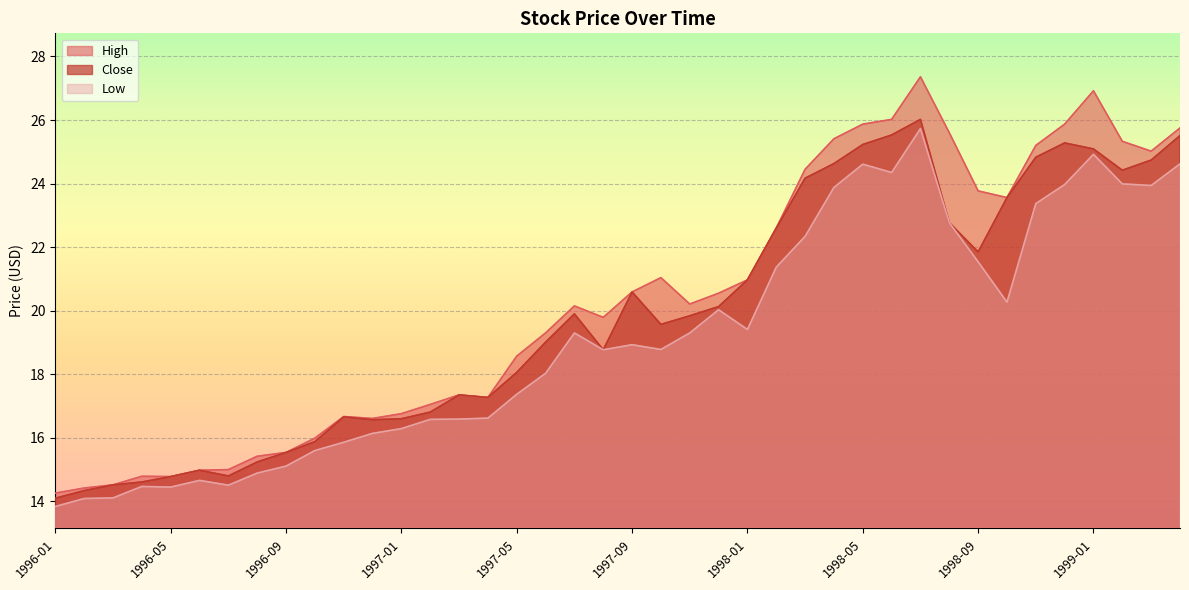

Does the chart display data point markers on the line(s)?

No